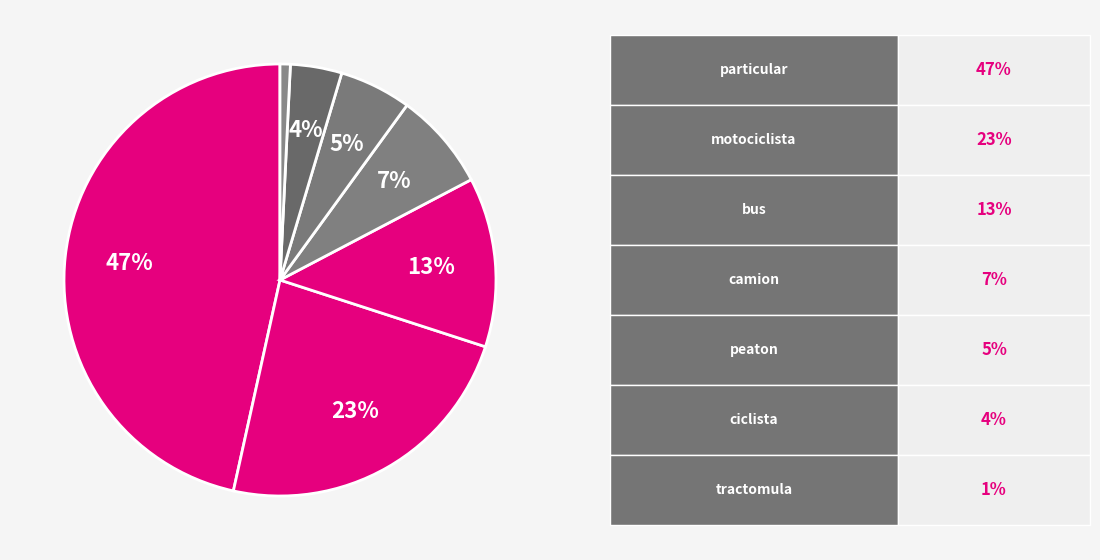

Count the number of slices in the pie.

7